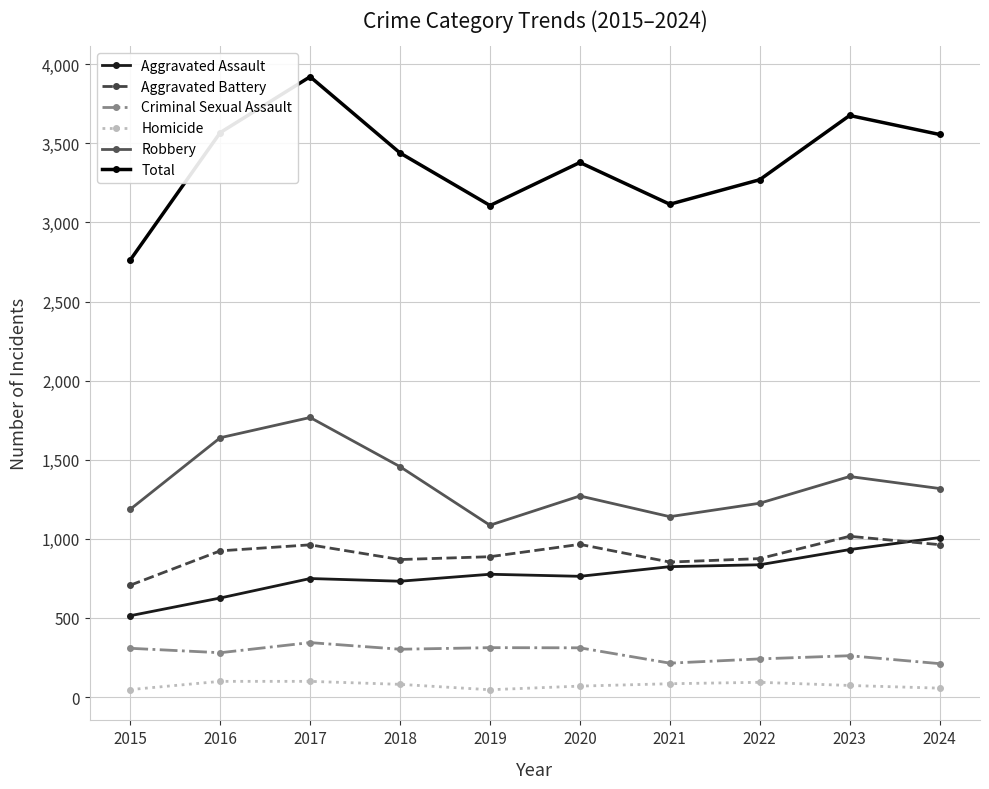

True or false: Total and Aggravated Battery intersect in this chart.

False